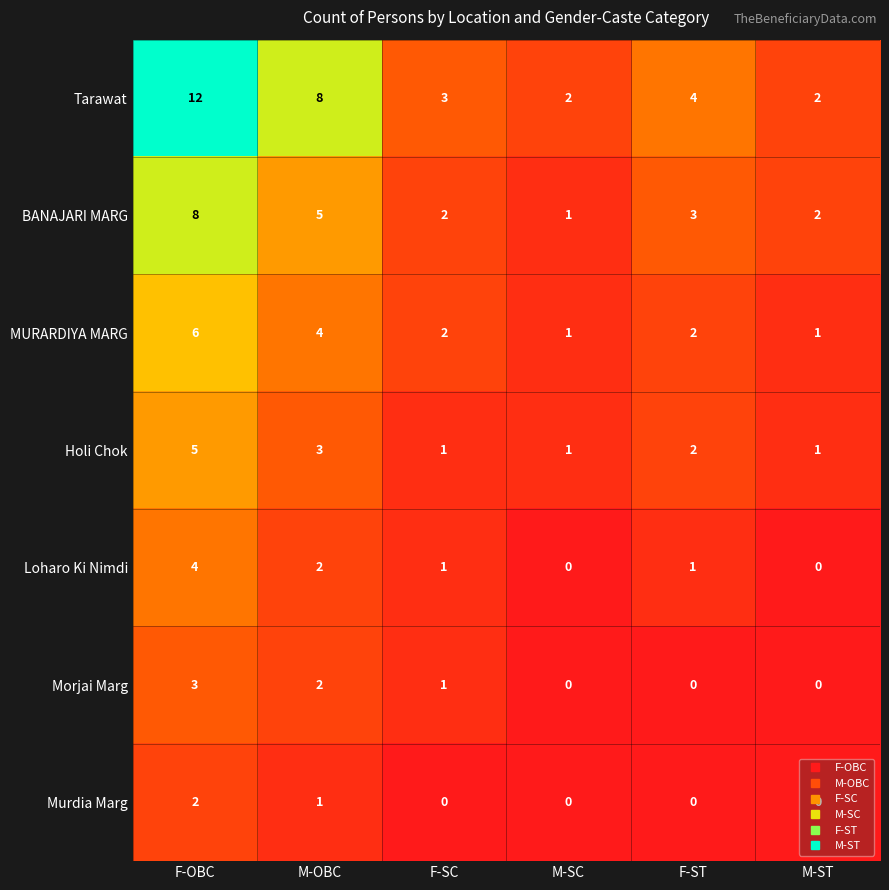

Between M-OBC and M-ST, which series saw the biggest shift?

Tarawat